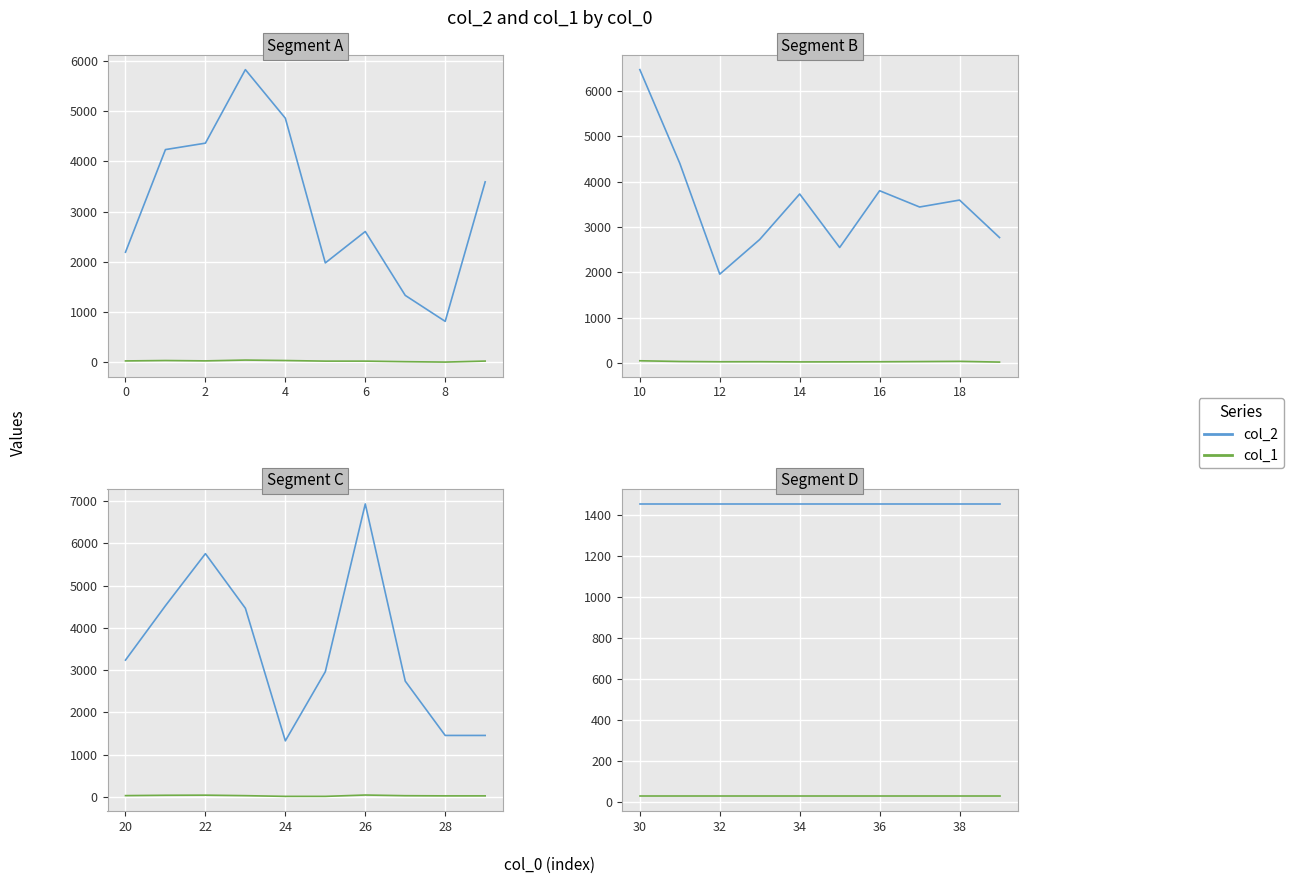

Rank the series by their maximum value, from lowest to highest.

col_1, col_2